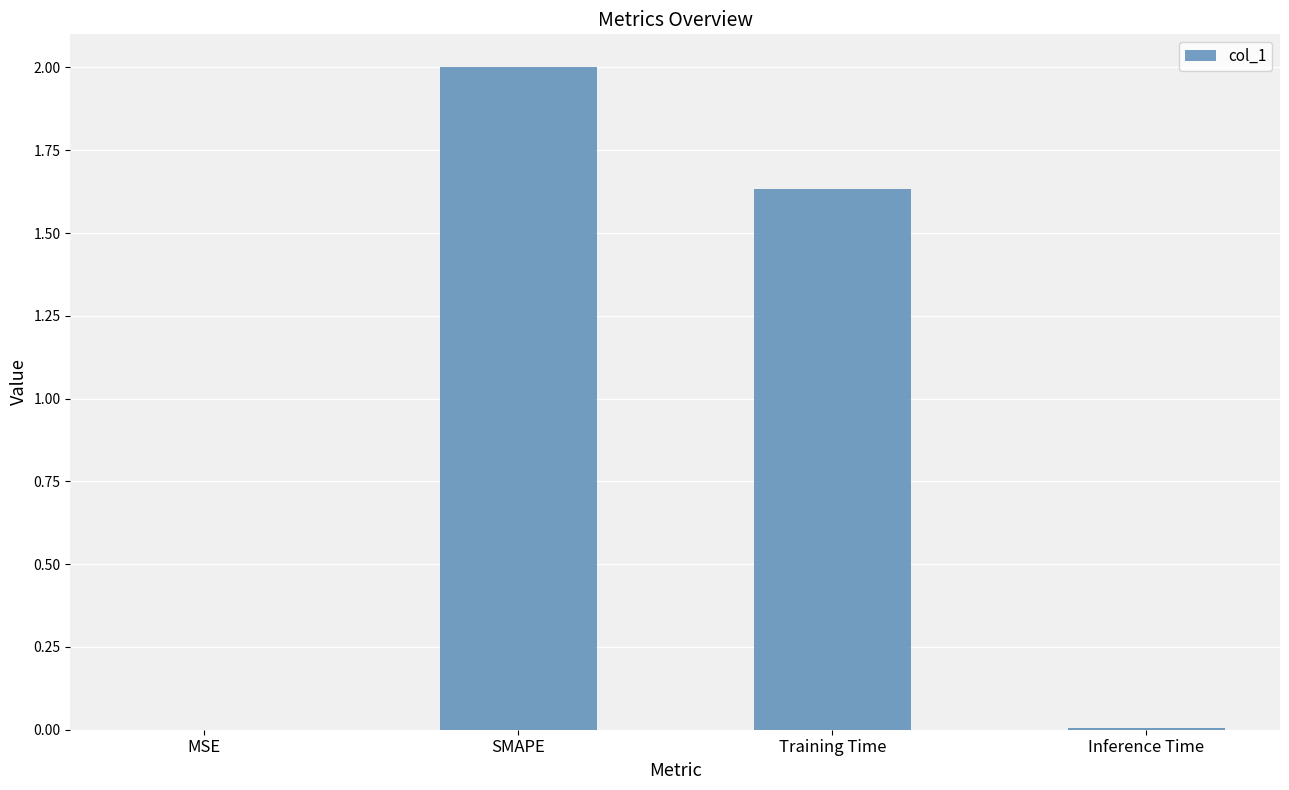

The value at SMAPE is 3.6. True or false?

False